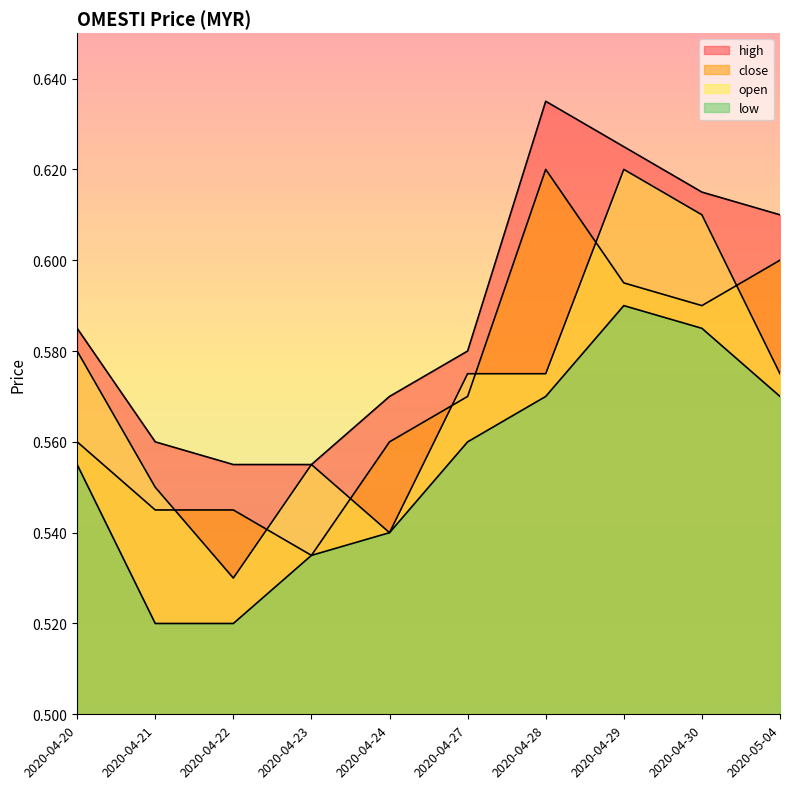

Read the open value at 2020-04-20.

0.6